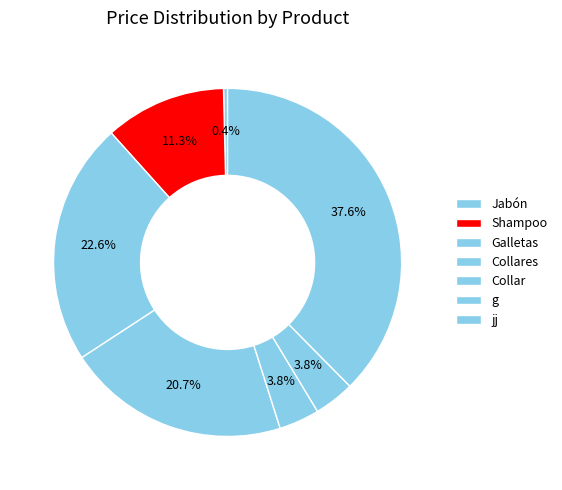

To the nearest percent, what is the difference between the Jabón and jj slice percentages?

37%